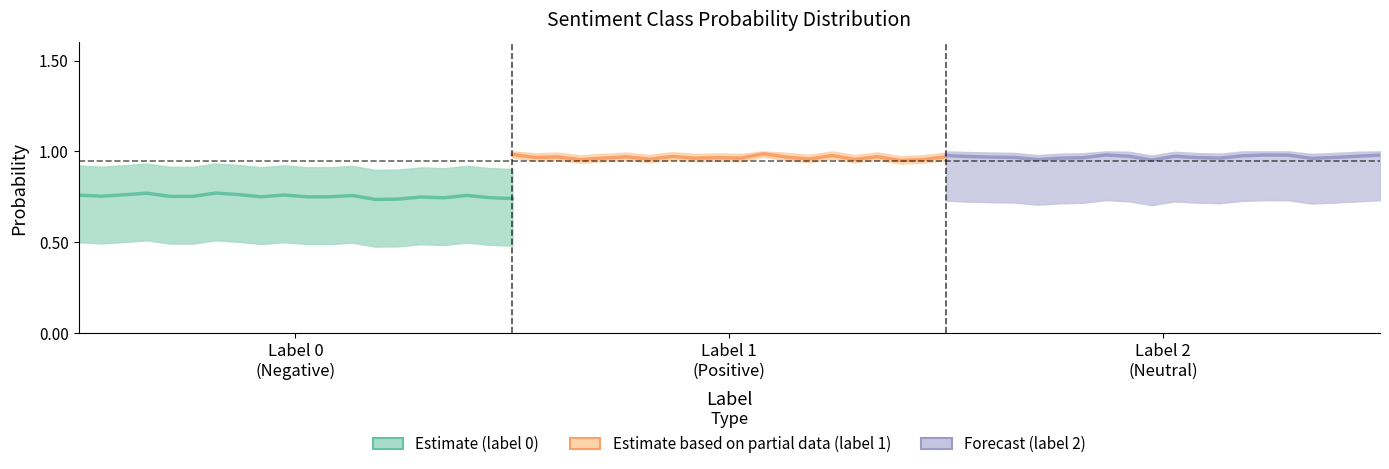

What is the sum of all Forecast (label 2) values?

19.4